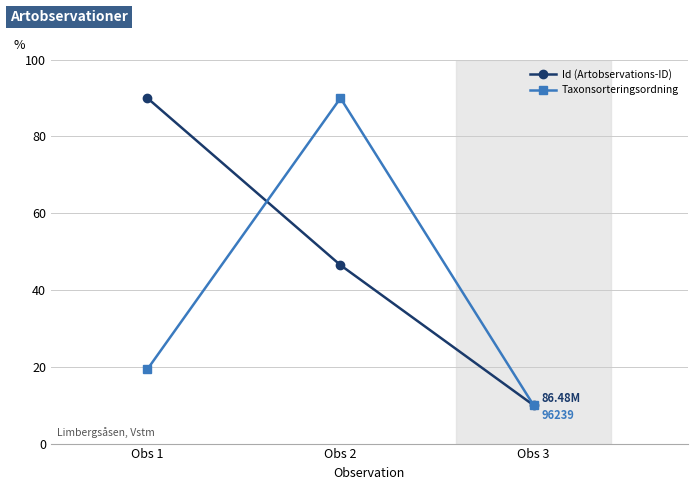

Reading right to left, extract all data points from this chart.

Id (Artobservations-ID): 10.0	46.5	90.0
Taxonsorteringsordning: 10.0	90.0	19.4